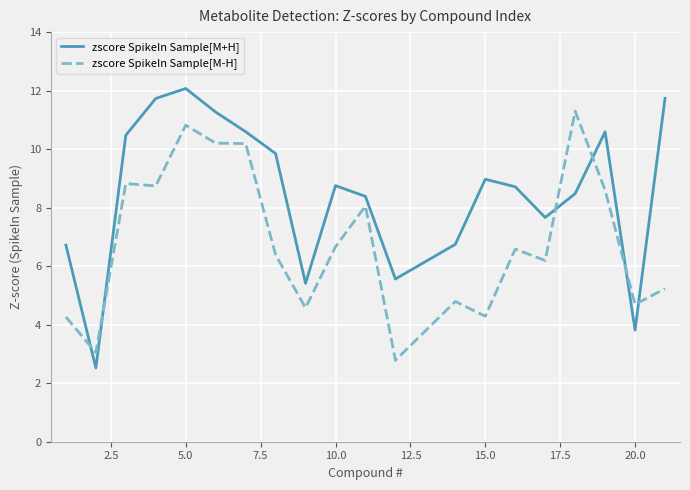

How many intersections are there between zscore SpikeIn Sample[M+H] and zscore SpikeIn Sample[M-H]?

6